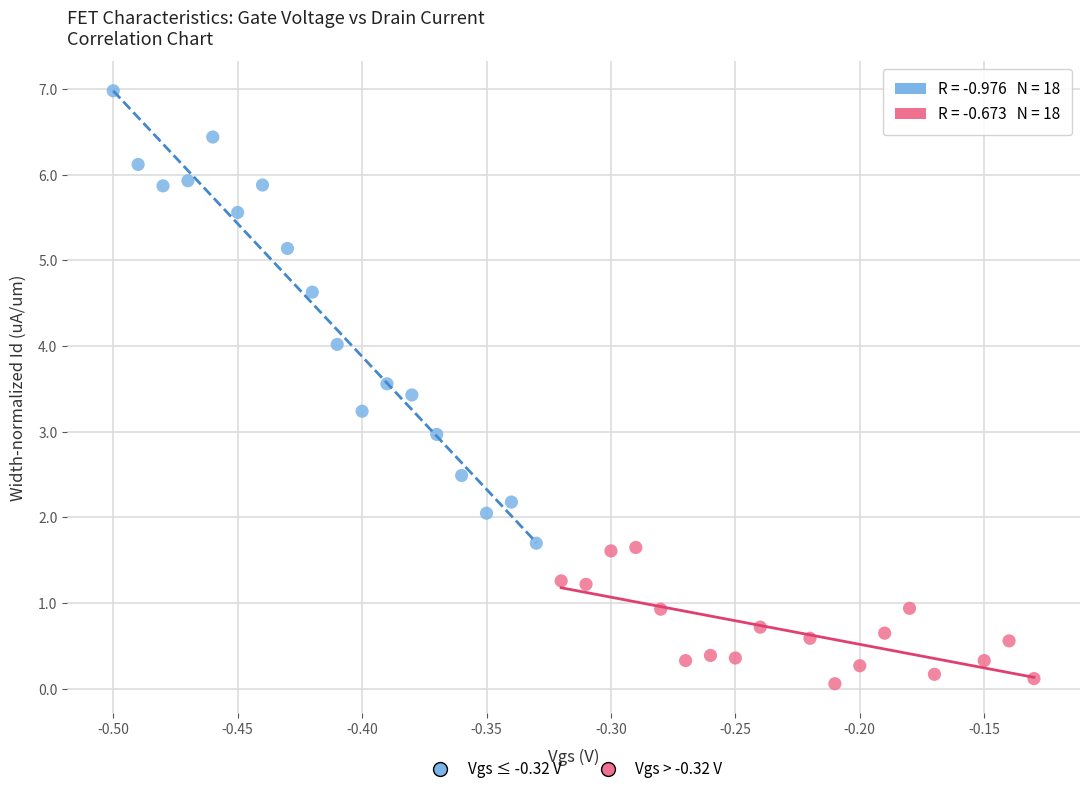

Which series contains the highest Y value?

Vgs ≤ -0.32 V